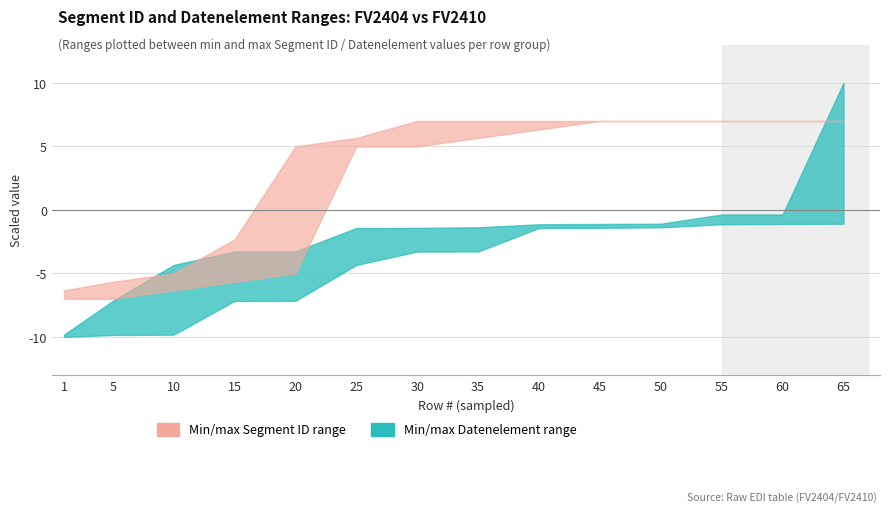

True or false: Datenelement FV2404 max has more than 2 interior local peaks.

False